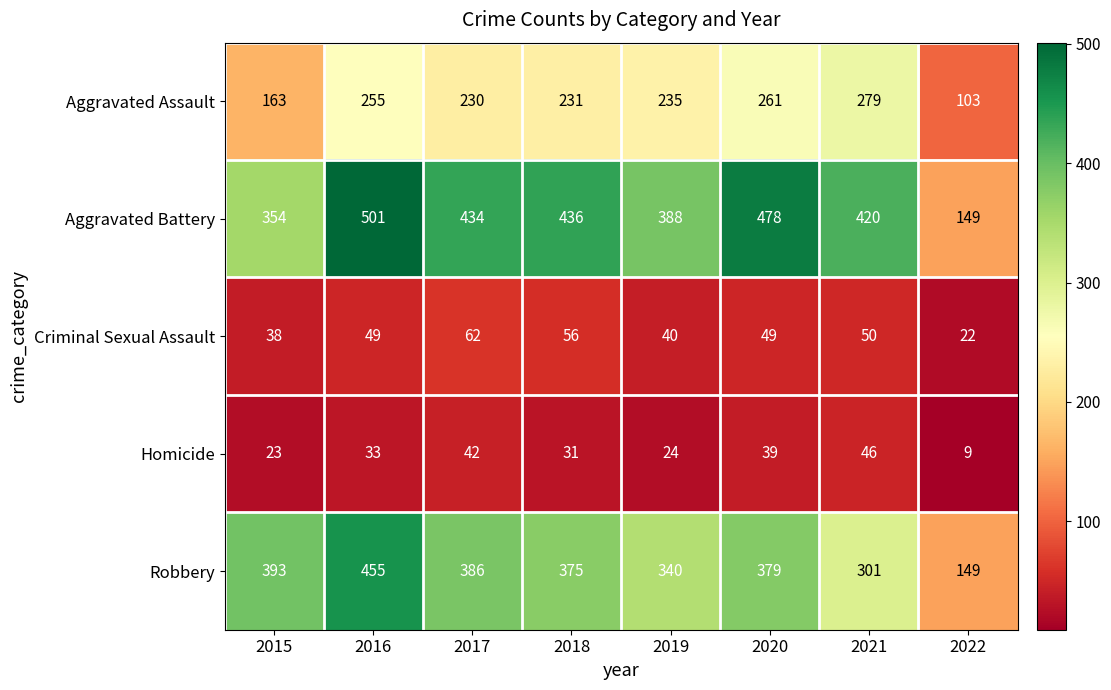

Is it true that Criminal Sexual Assault equals 62 at 2017?

True